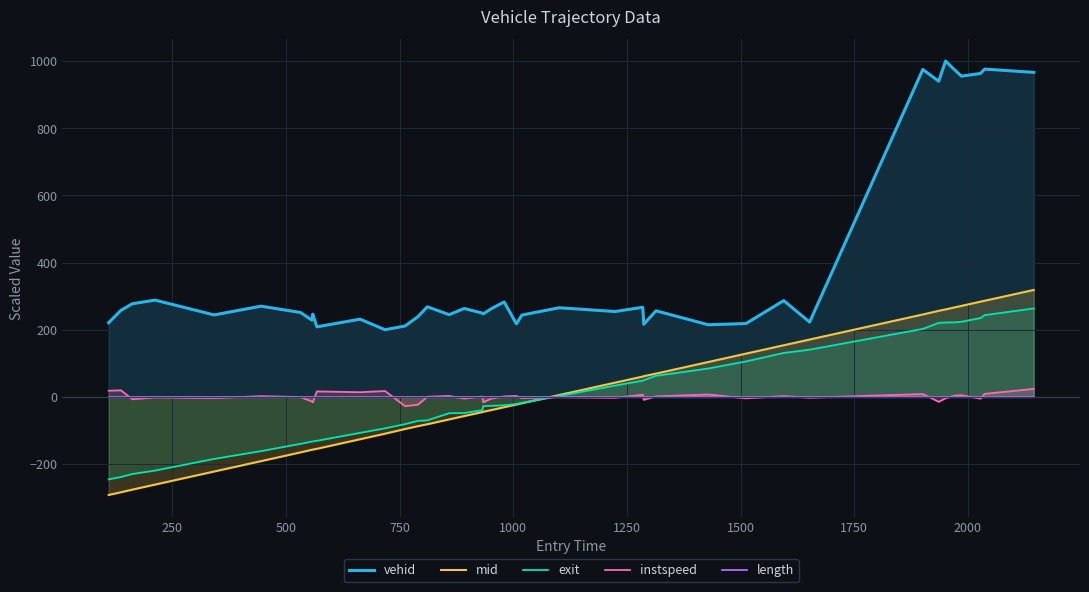

How many interior local peaks does the vehid series have?

14